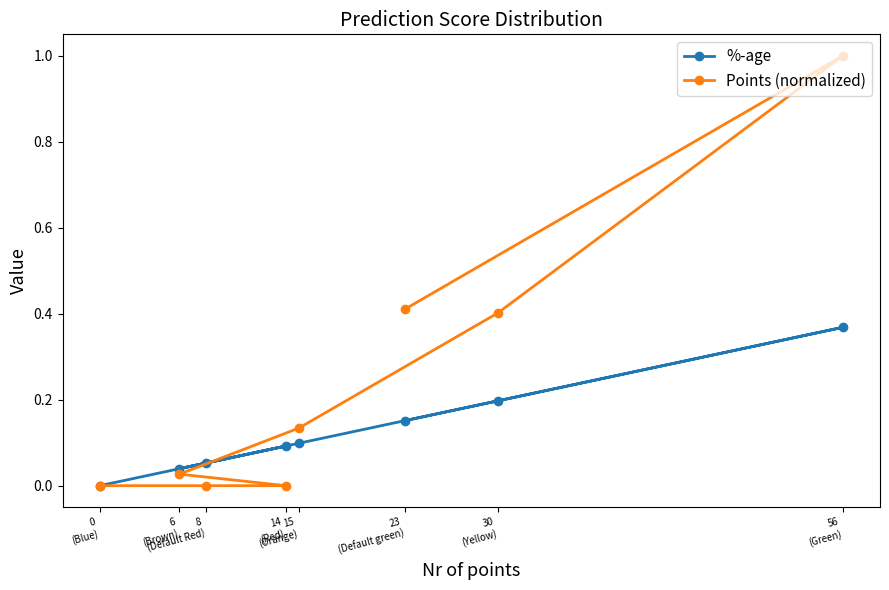

Count the number of data series in this chart.

2